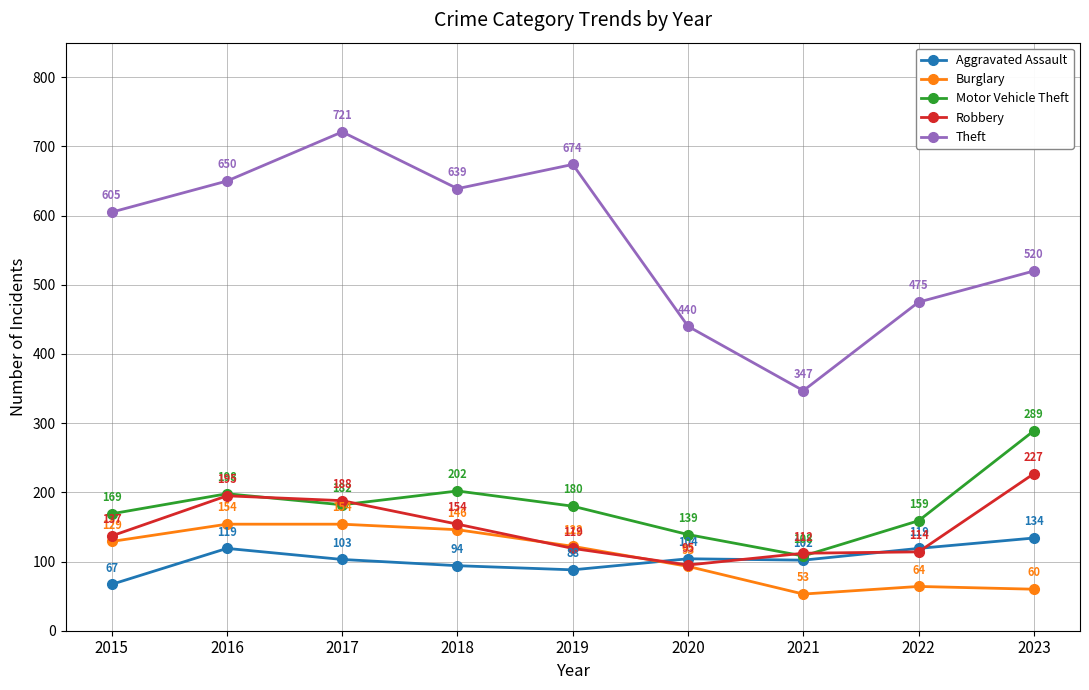

How many categories are shown in the chart?

9